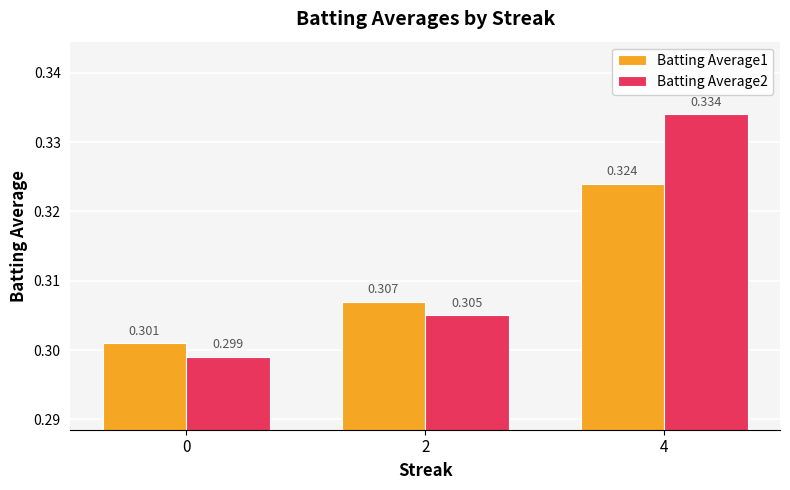

The Batting Average2 series shows 0.3 at 0. True or false?

True